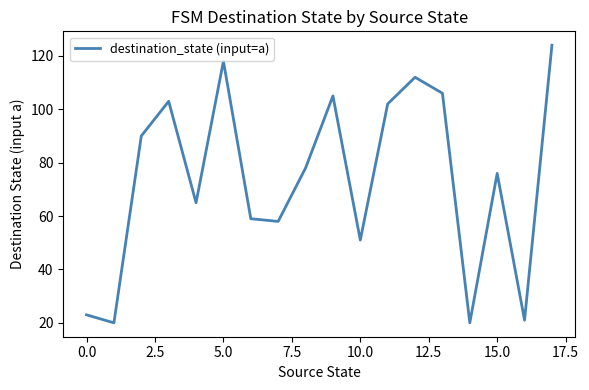

What is the difference between the maximum and minimum values?

104